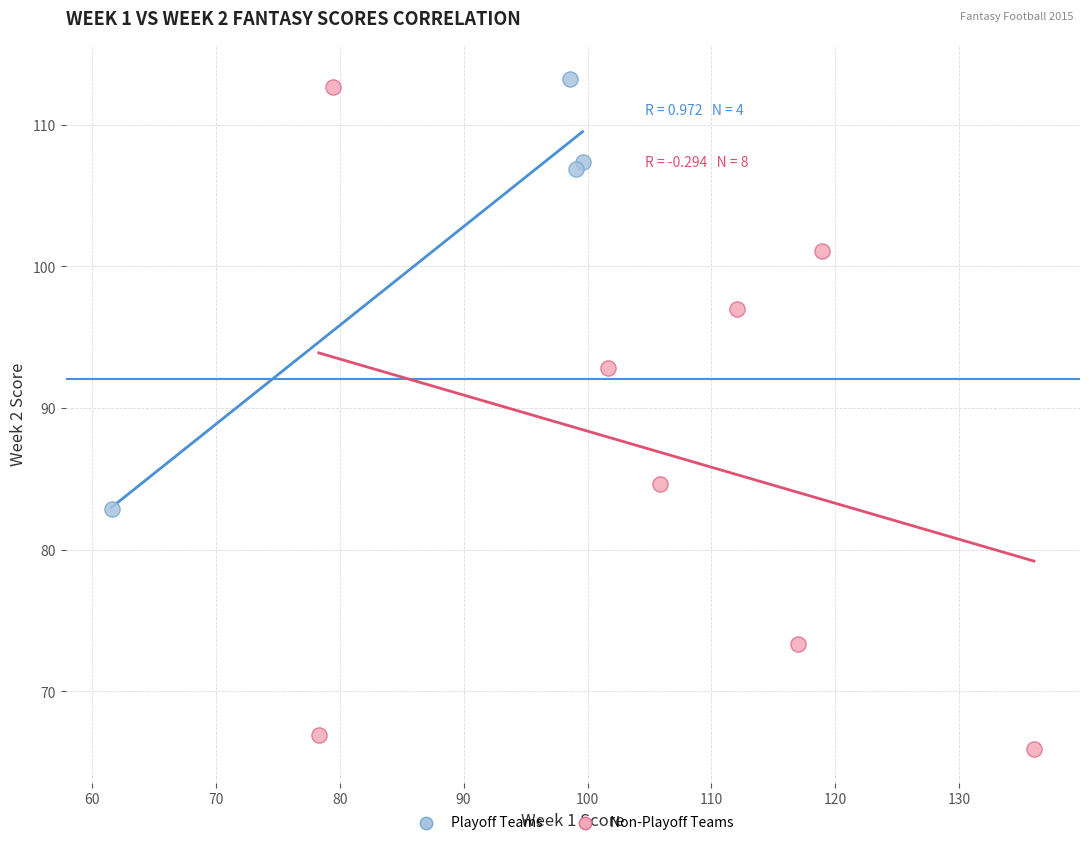

Which series has the largest Y range (max minus min)?

Non-Playoff Teams